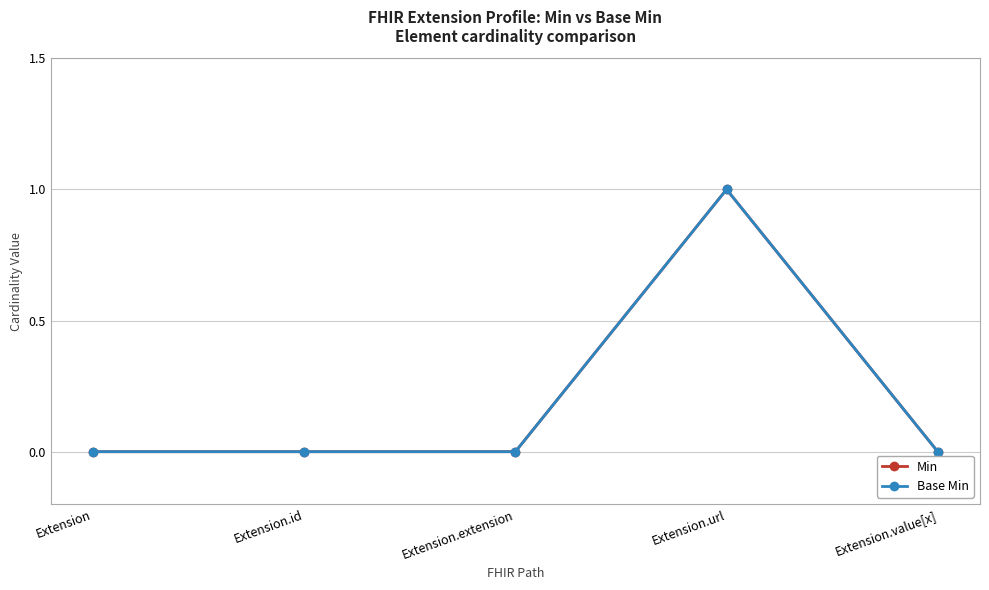

In Min, how many points are higher than both neighbors (excluding endpoints)?

1